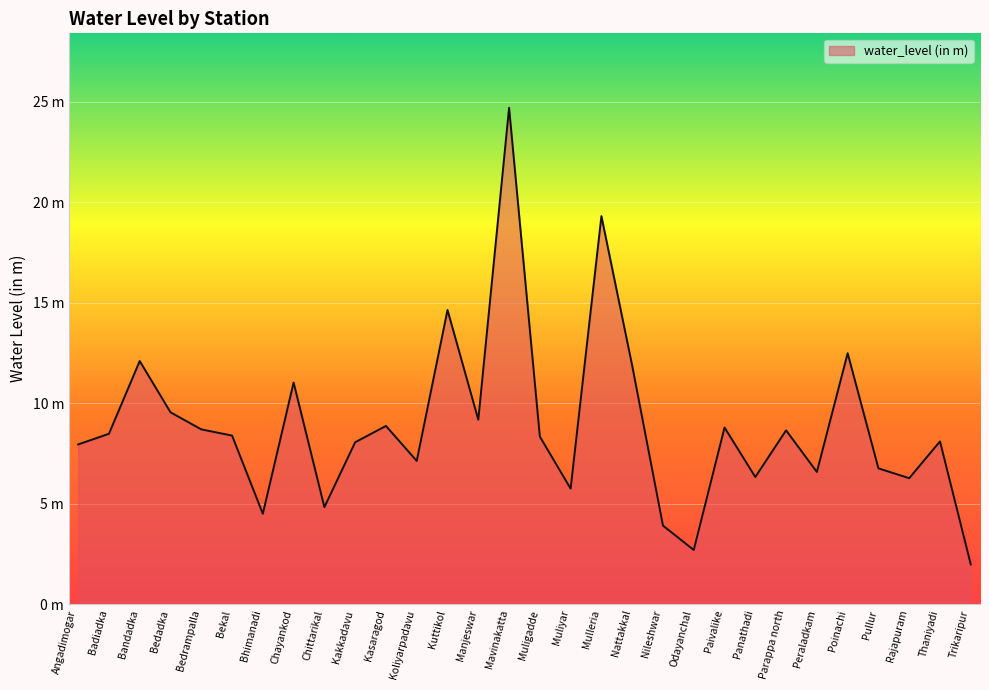

What is the difference between the maximum and minimum values?

22.7